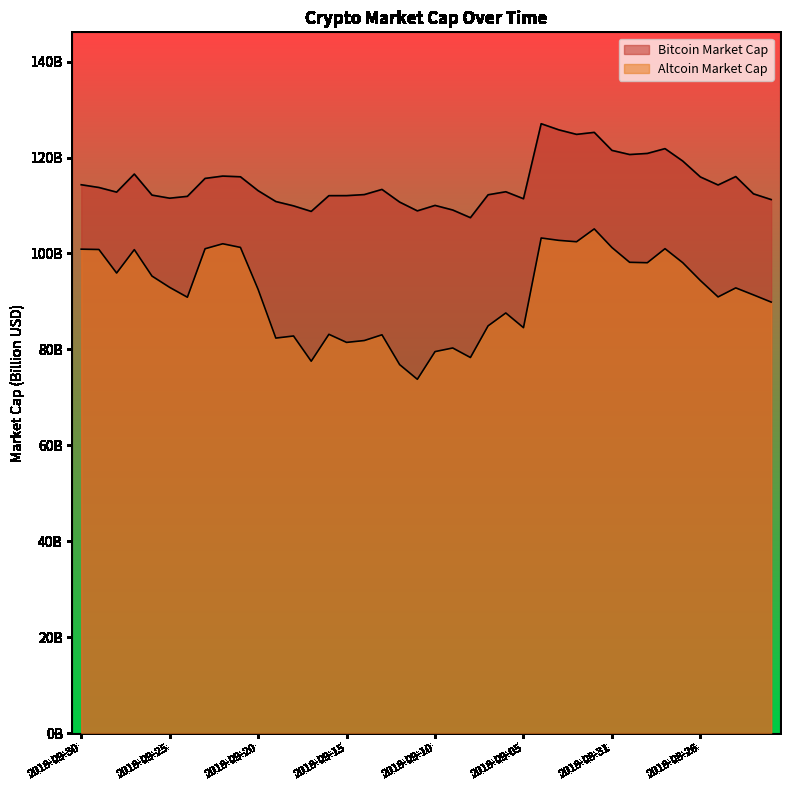

What is the label of the 4th point from the right?

2018-08-25